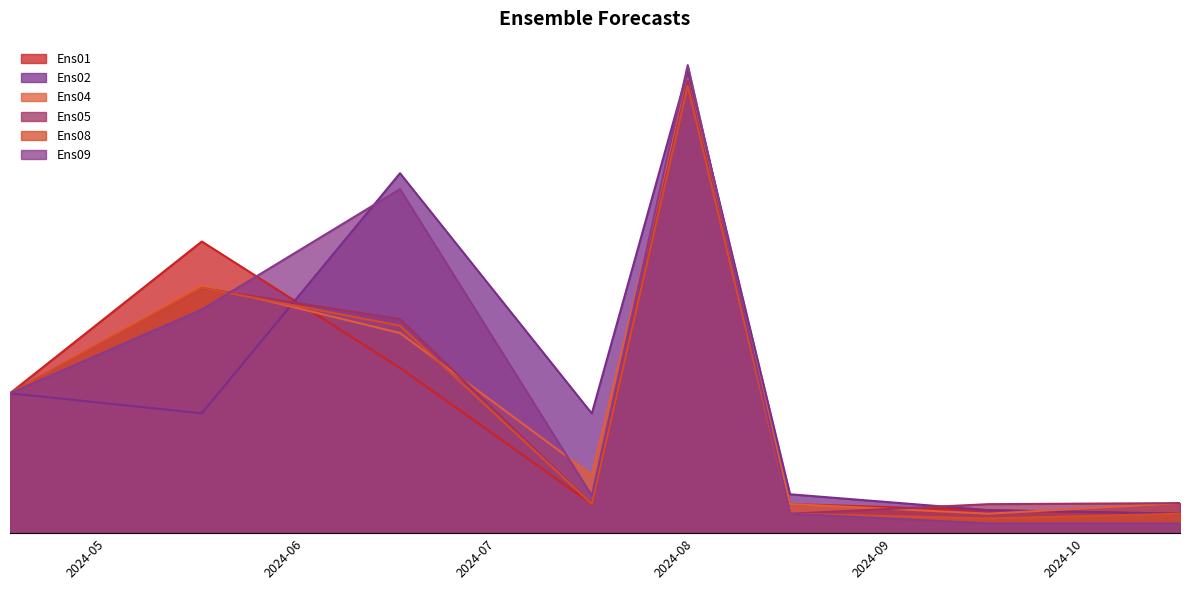

How many categories are shown in the chart?

8